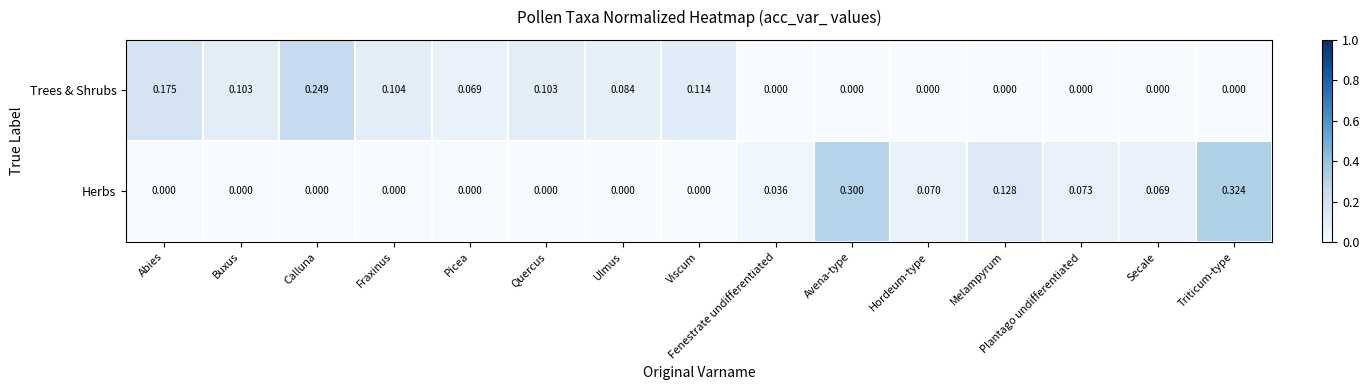

At which label does Trees & Shrubs reach its peak?

Calluna